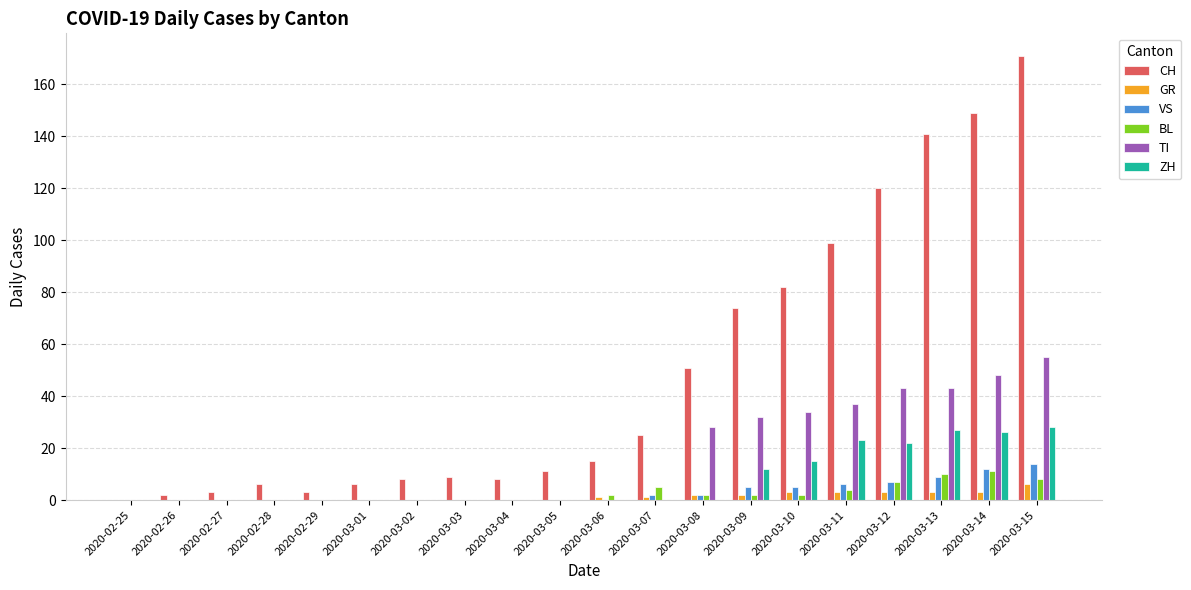

Which category has the highest value across all series?

2020-03-15